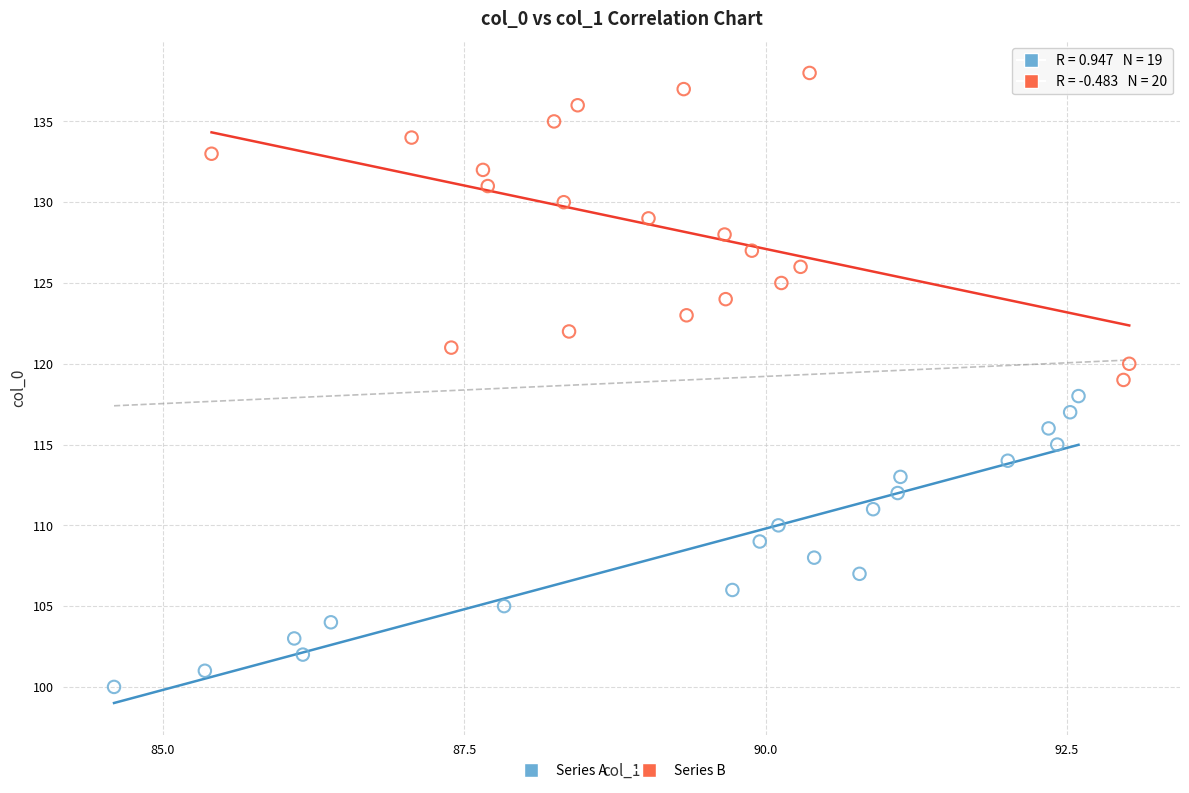

Which series reaches the maximum Y coordinate?

Series B